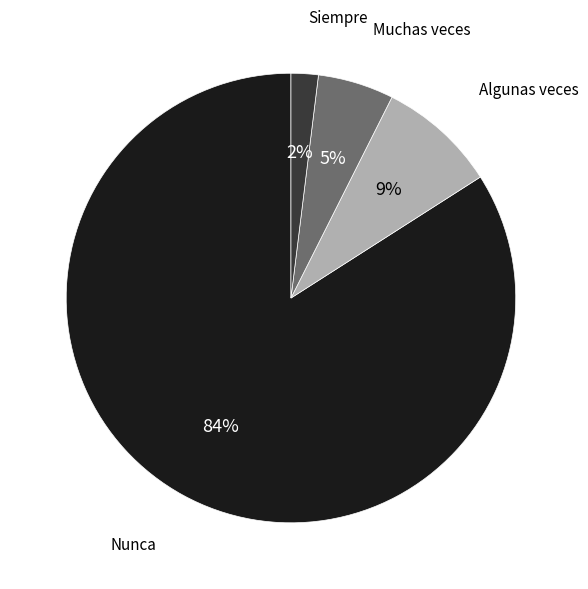

True or false: Siempre accounts for 2% of the total.

True